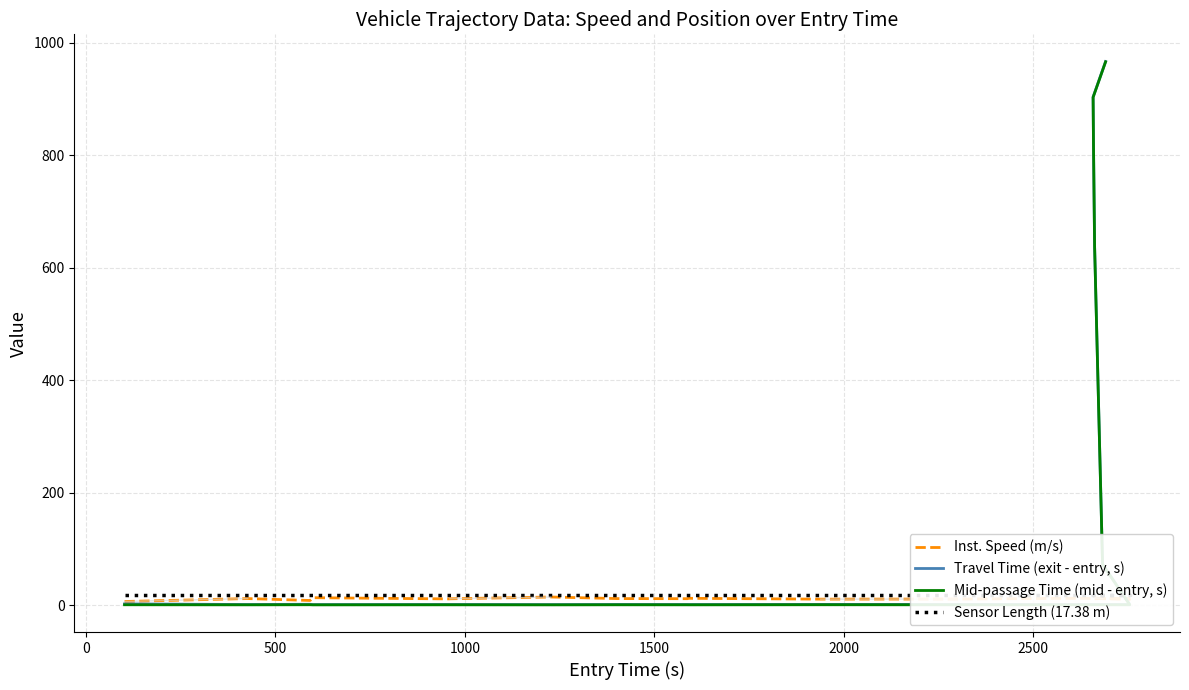

What is the minimum value shown in the chart?

0.5